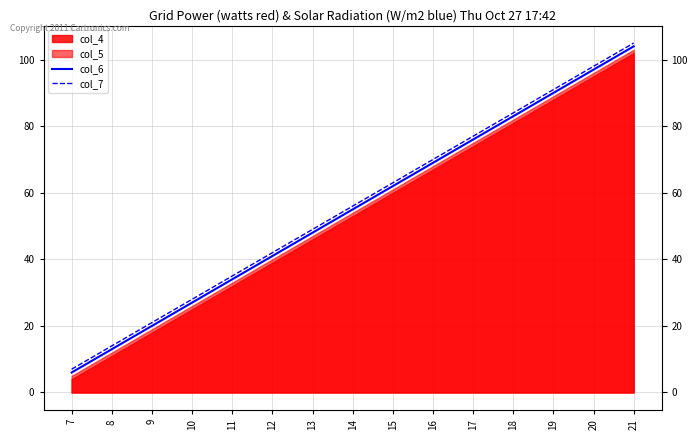

Reading left to right, extract all data points from this chart.

col_6: 7=6	8=13	9=20	10=27	11=34	12=41	13=48	14=55	15=62	16=69	17=76	18=83	19=90	20=97	21=104
col_7: 7=7	8=14	9=21	10=28	11=35	12=42	13=49	14=56	15=63	16=70	17=77	18=84	19=91	20=98	21=105